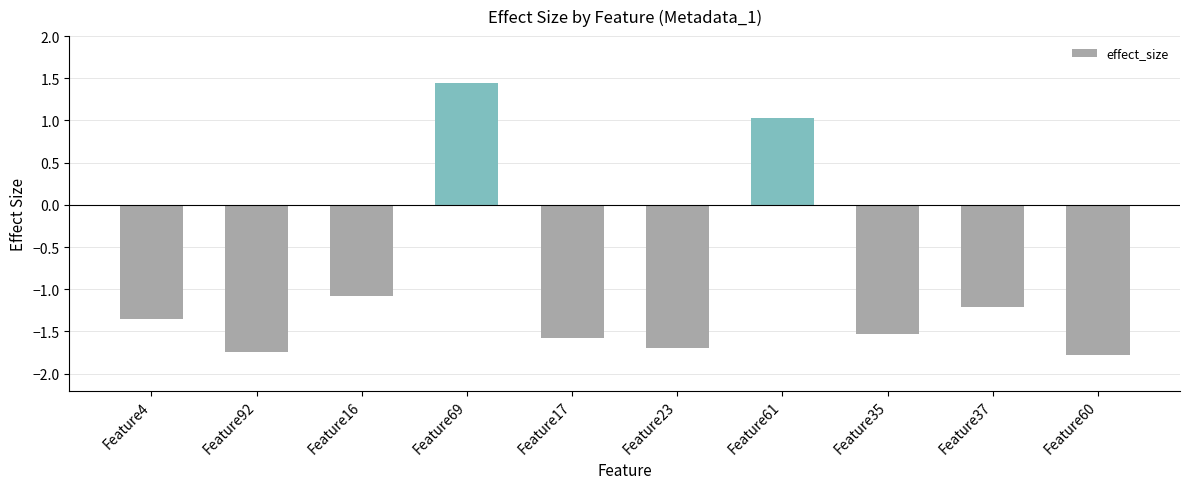

Does the chart contain stacked bars?

No